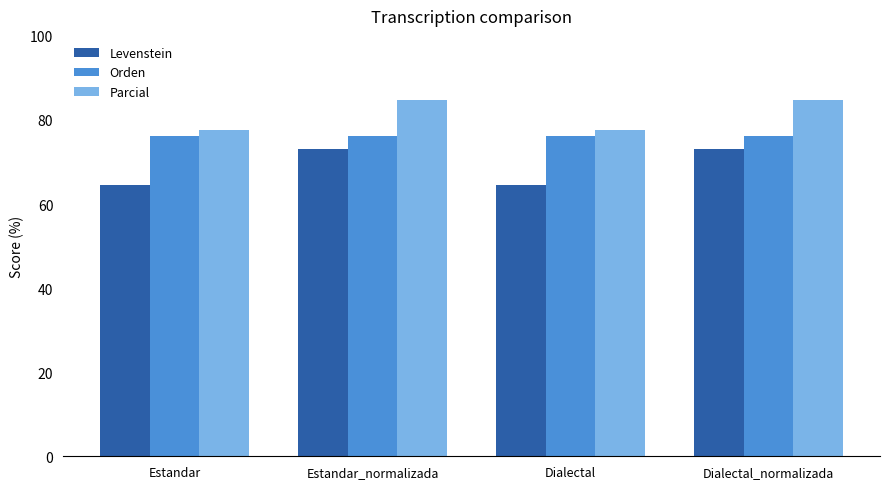

Does the chart contain stacked bars?

No